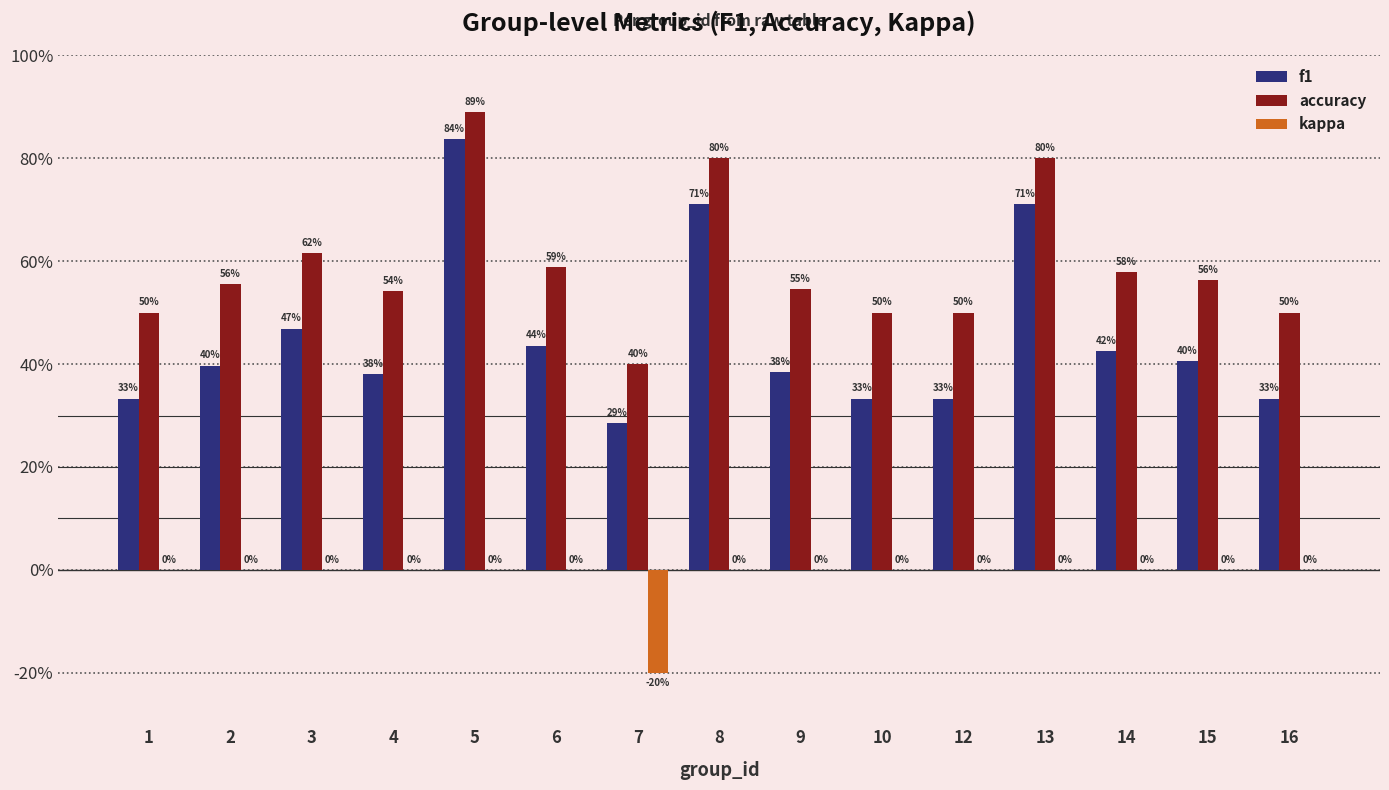

What is the difference between the maximum and minimum values in the accuracy series?

0.5